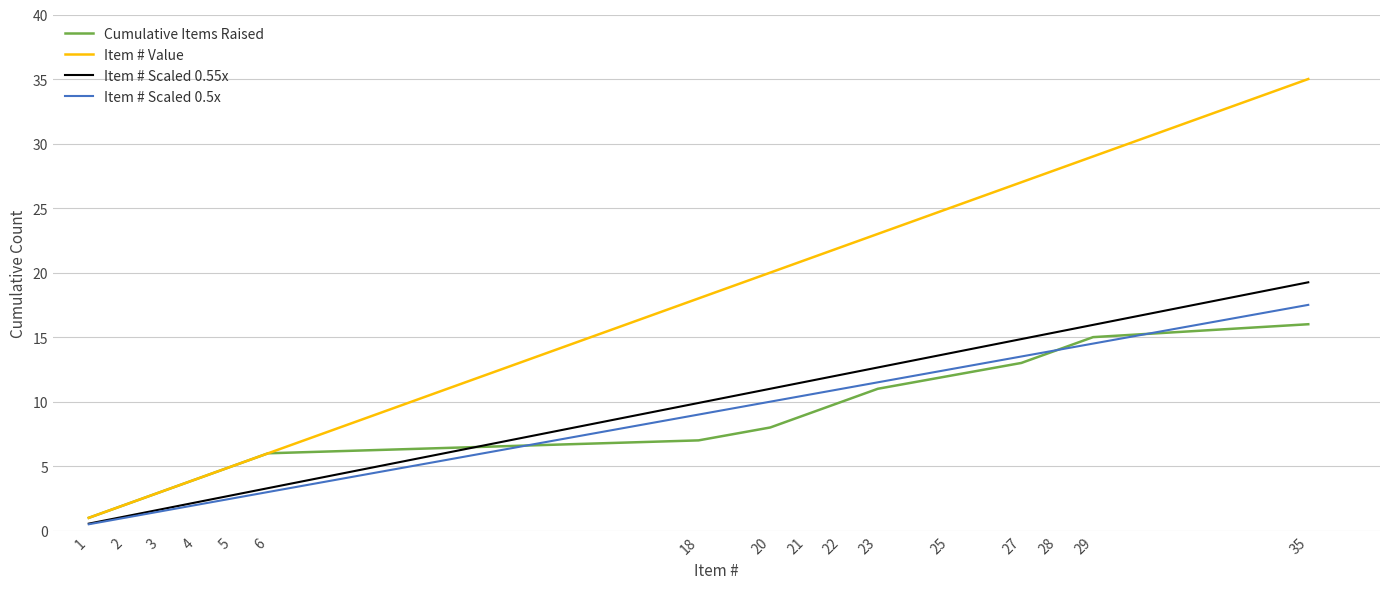

What is the approximate value of Item # Scaled 0.55x at 1?

0.6